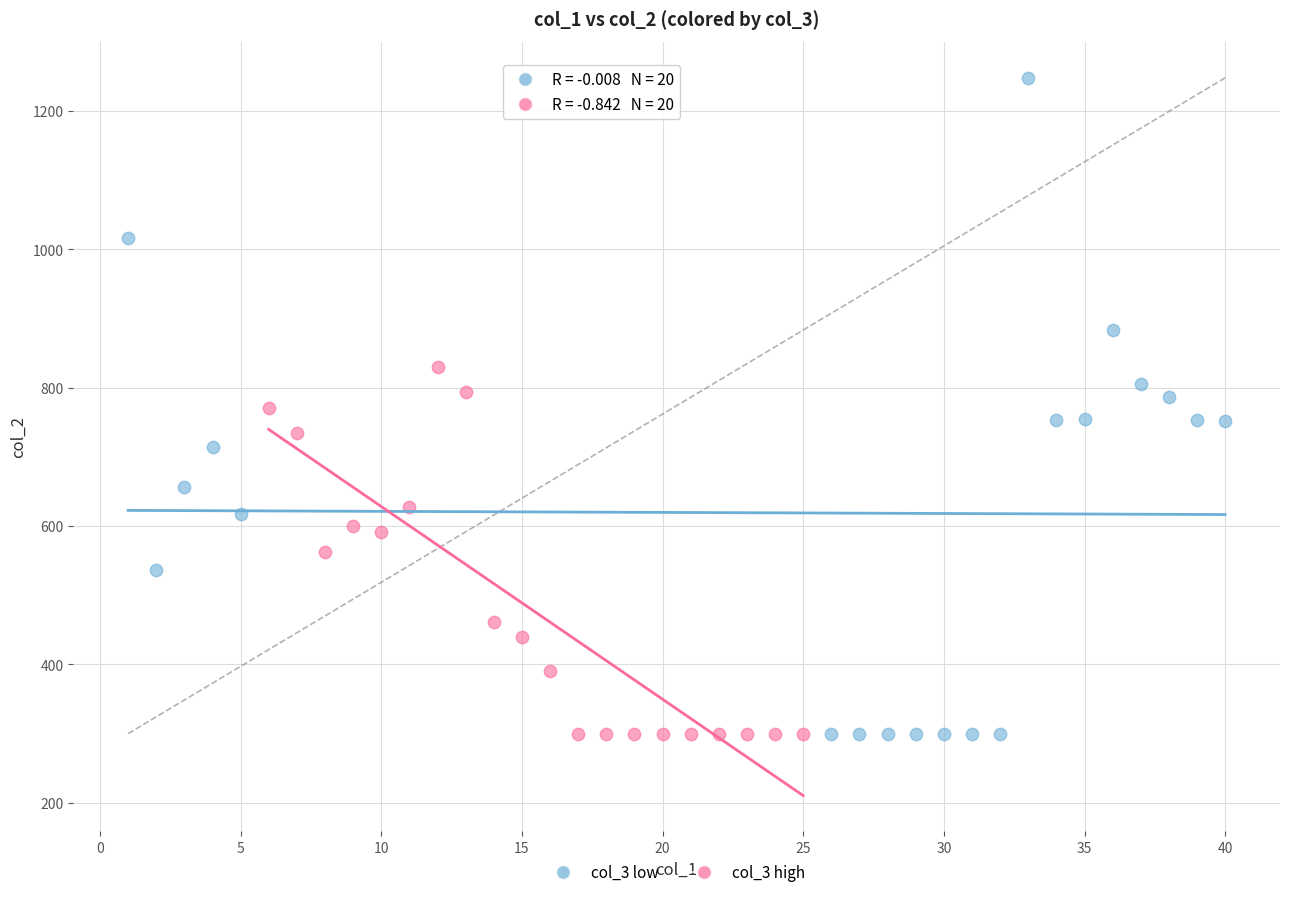

Which series reaches the maximum Y coordinate?

col_3 low